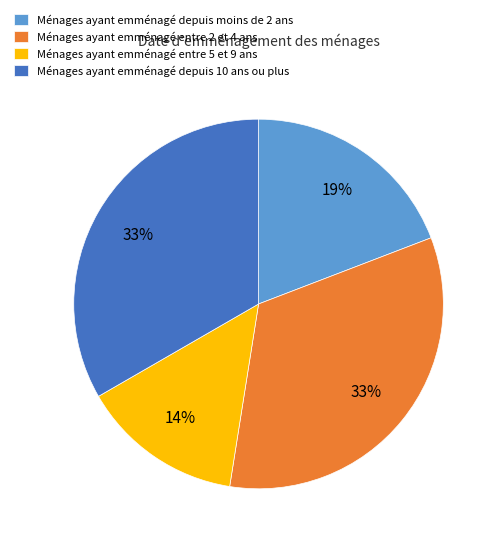

How many segments does this pie chart have?

4